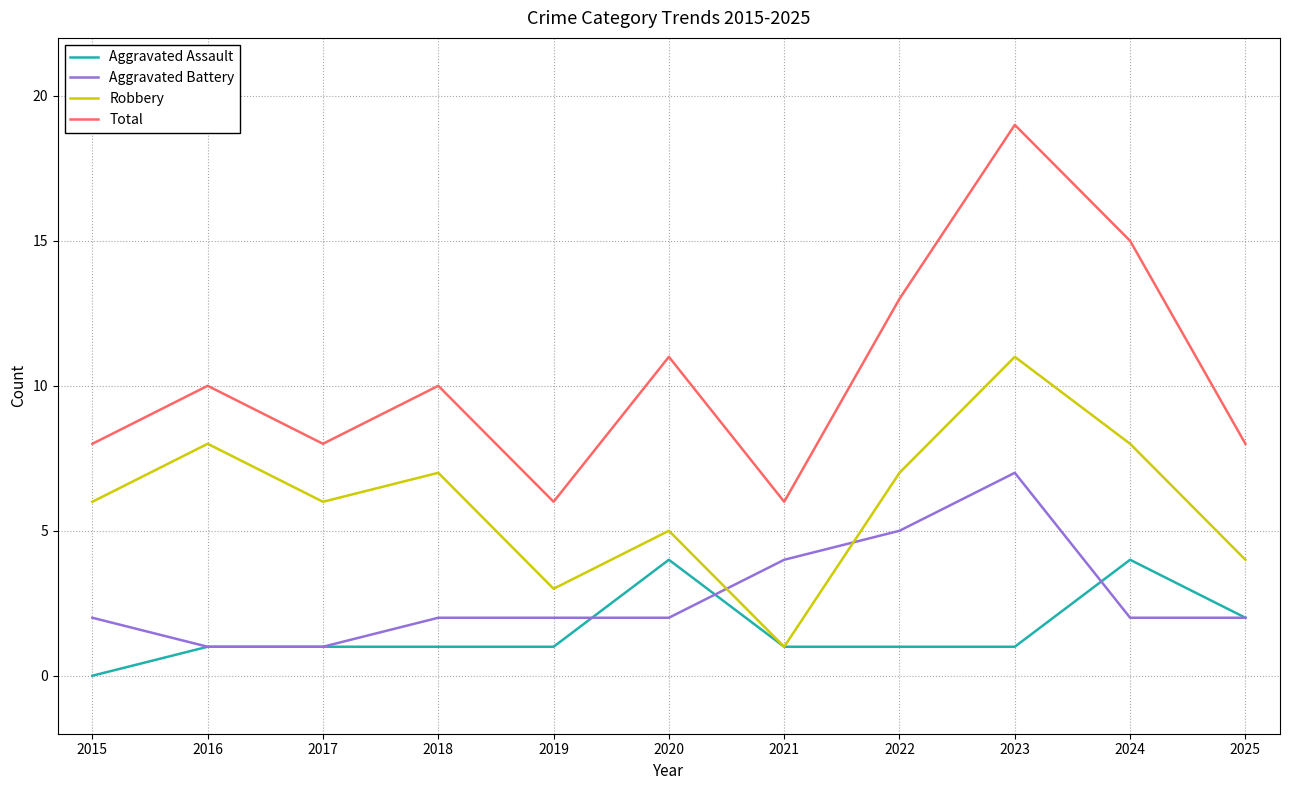

What is the difference between the highest and lowest values at 2019?

5